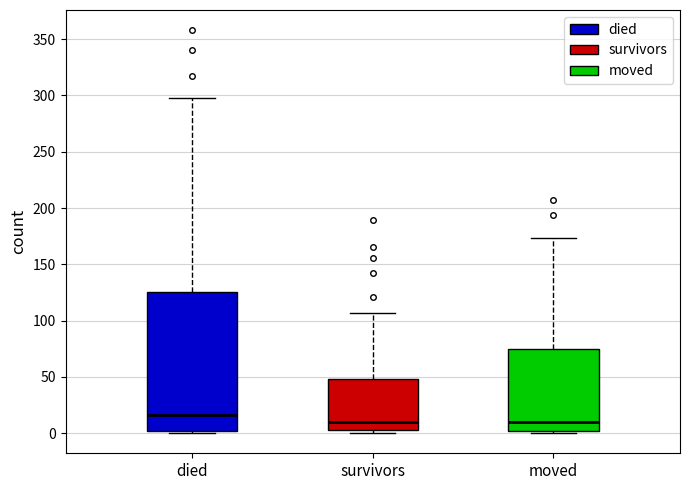

Which box's median line is the highest?

died